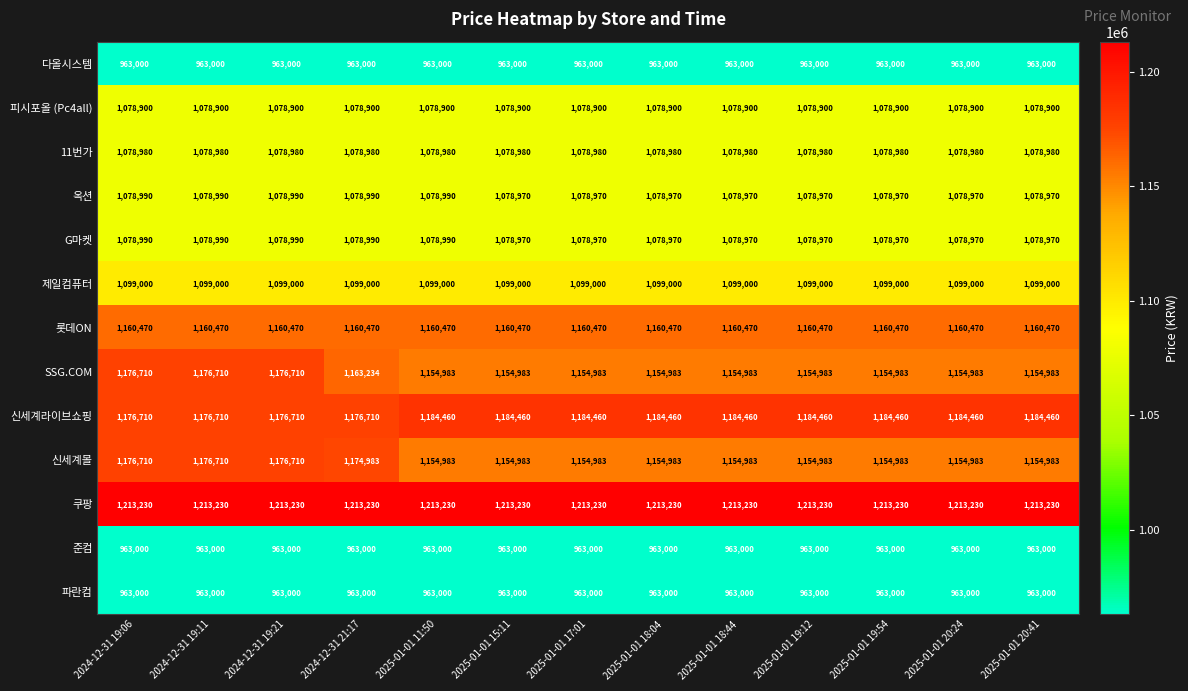

Read the 피시포올 (Pc4all) value at 2025-01-01 20:41.

1078900